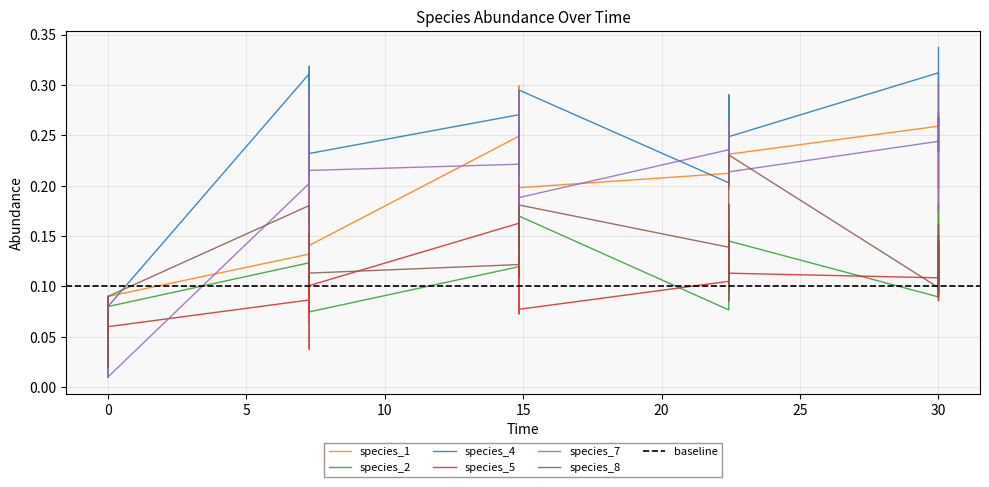

Between 5 and 17, which series saw the biggest shift?

species_4